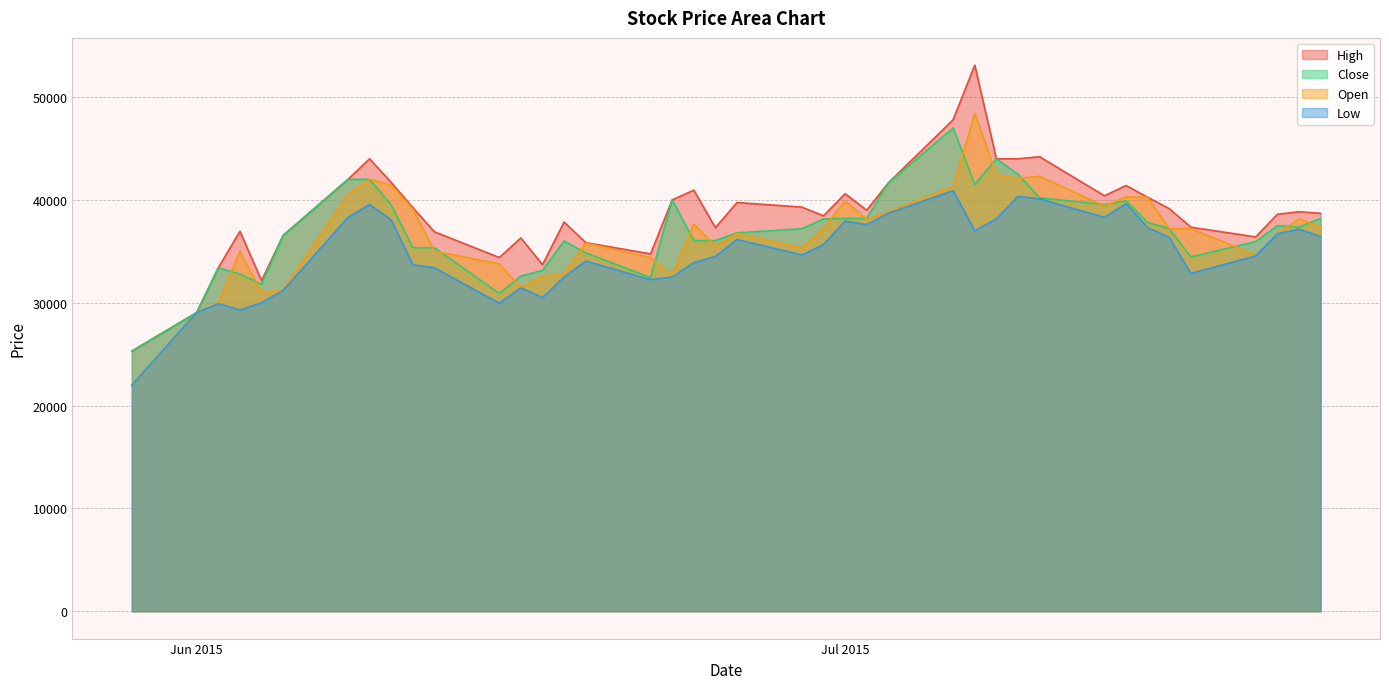

At how many categories does at least one series exceed 52768?

1